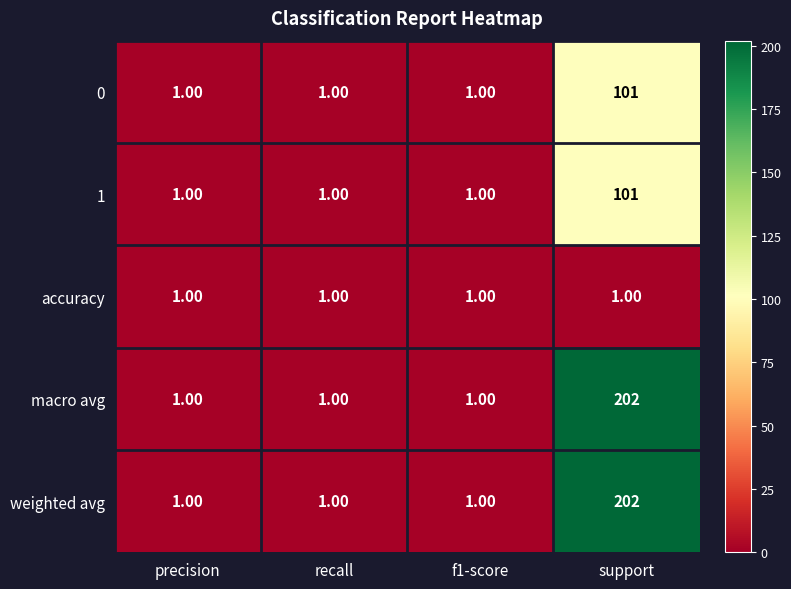

At which category is the sum across all series the highest?

support